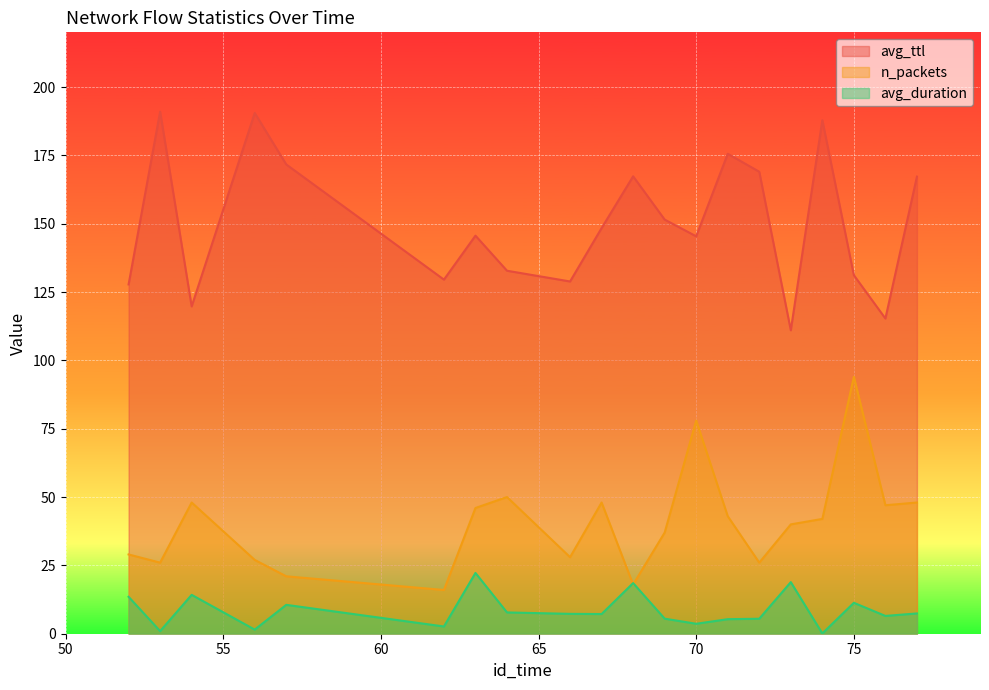

Where does the avg_ttl series first go above 148?

53